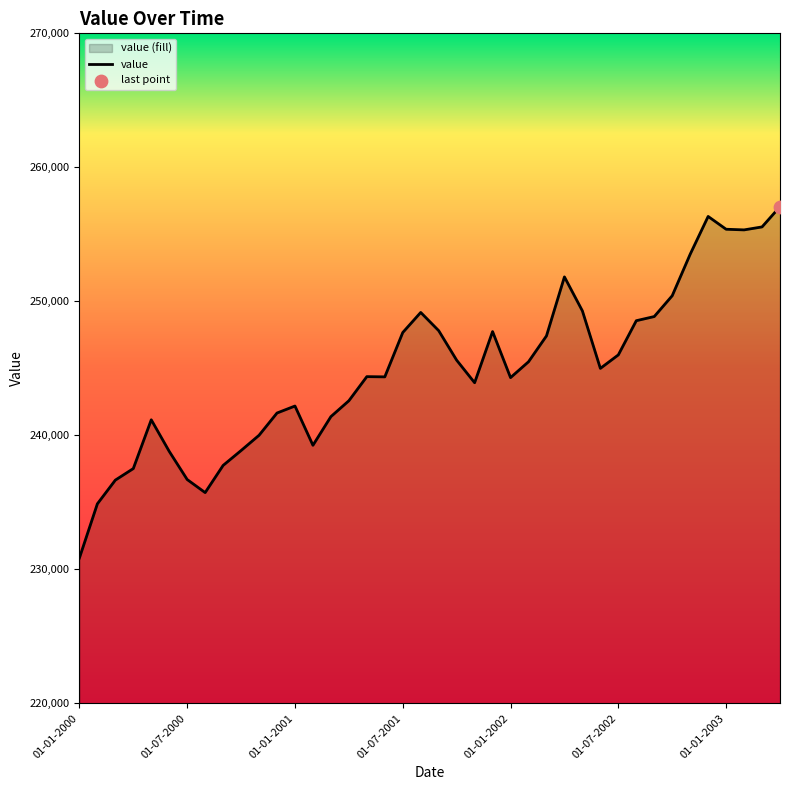

What is the change in value from 22 to 32?

+4938